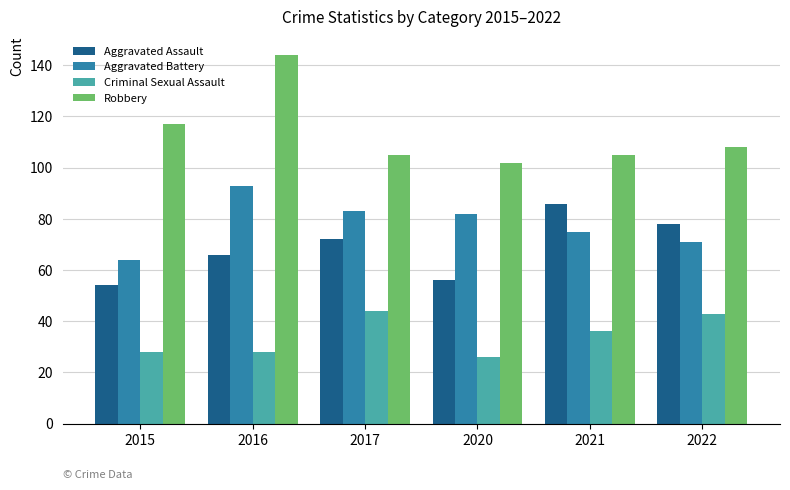

How many categories are shown in the chart?

6